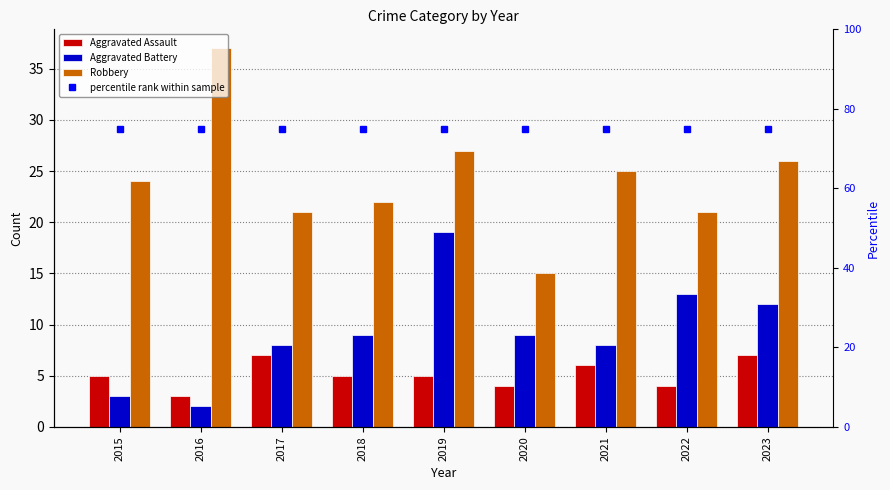

Where is Robbery nearest to the value 26?

2023